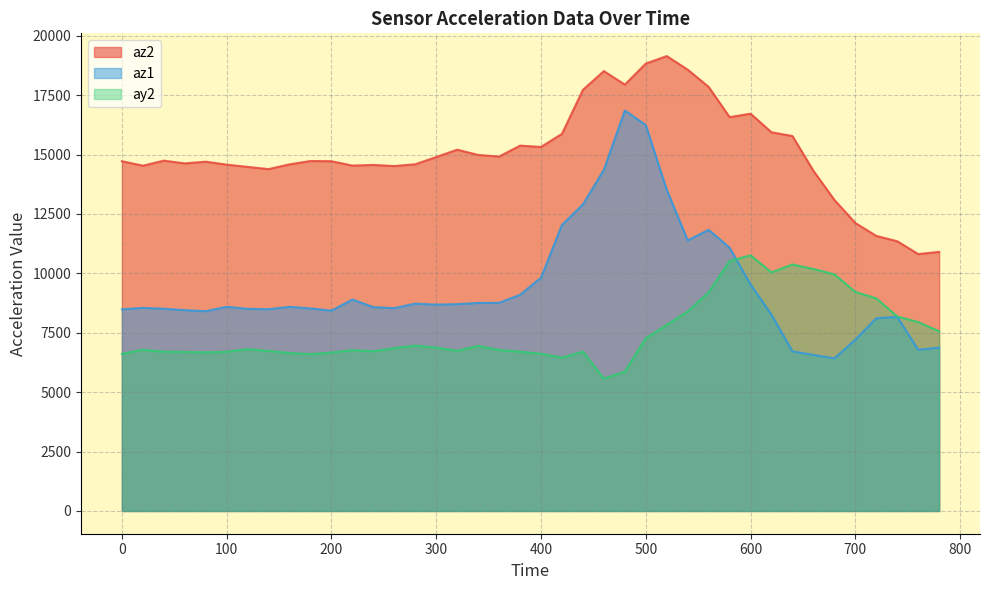

What is the value of the az2 point at the 20th from the left?

15376